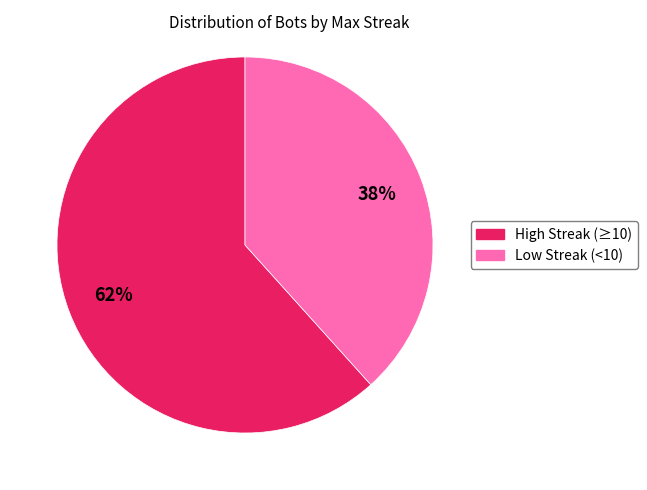

Is there a majority slice in this chart?

Yes